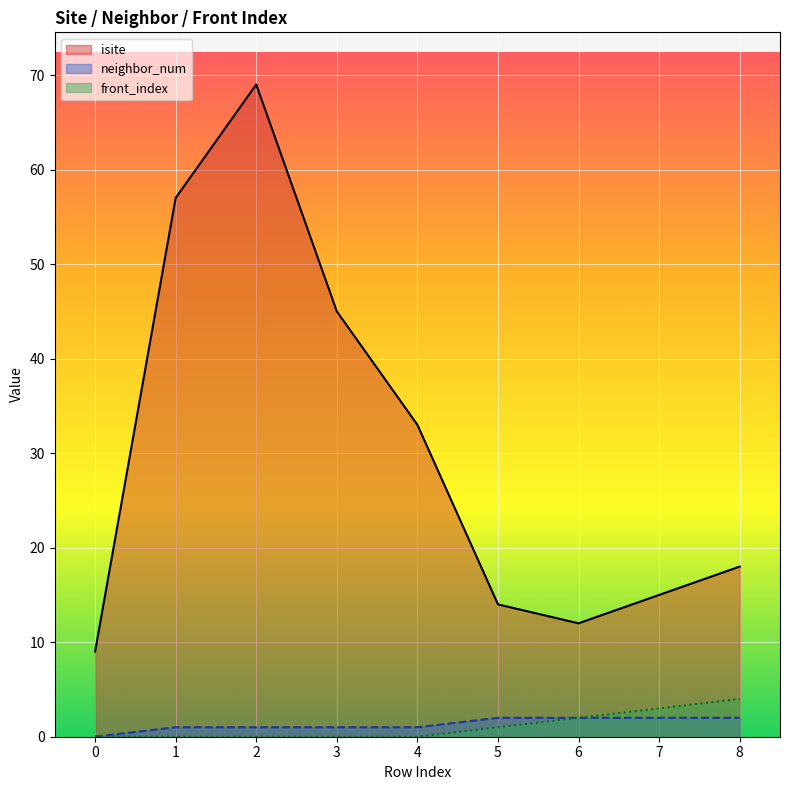

Is it true that isite equals 12 at 6?

True